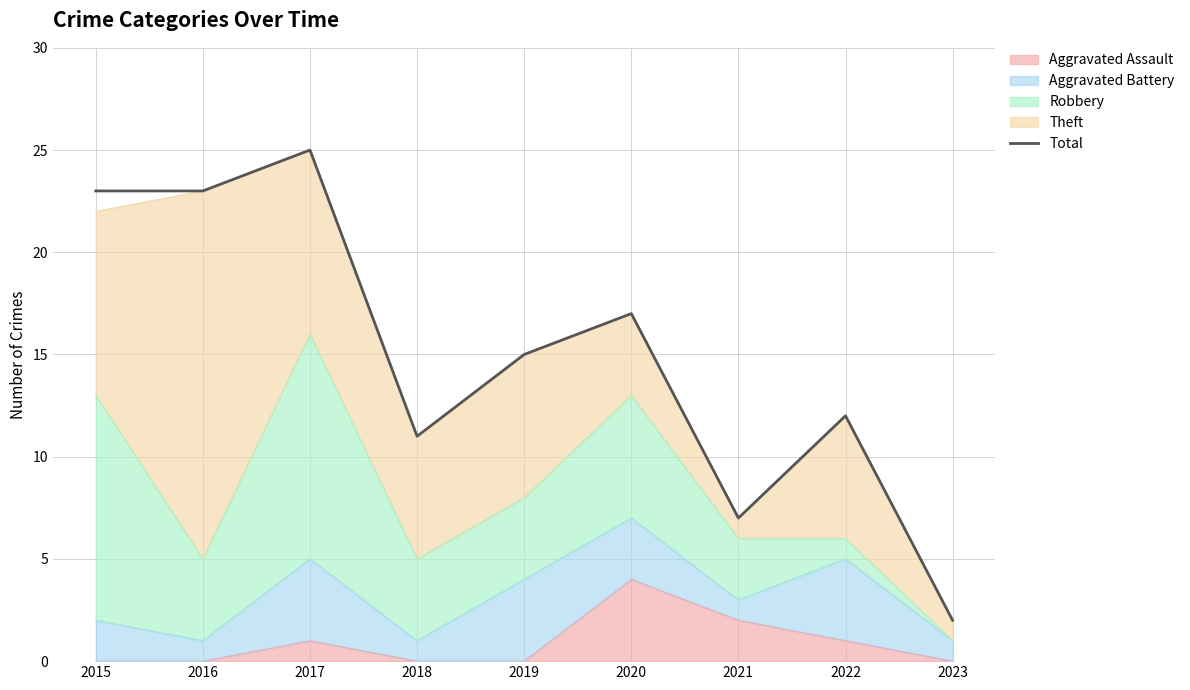

Which has a higher value, 2019 or 2015?

2015